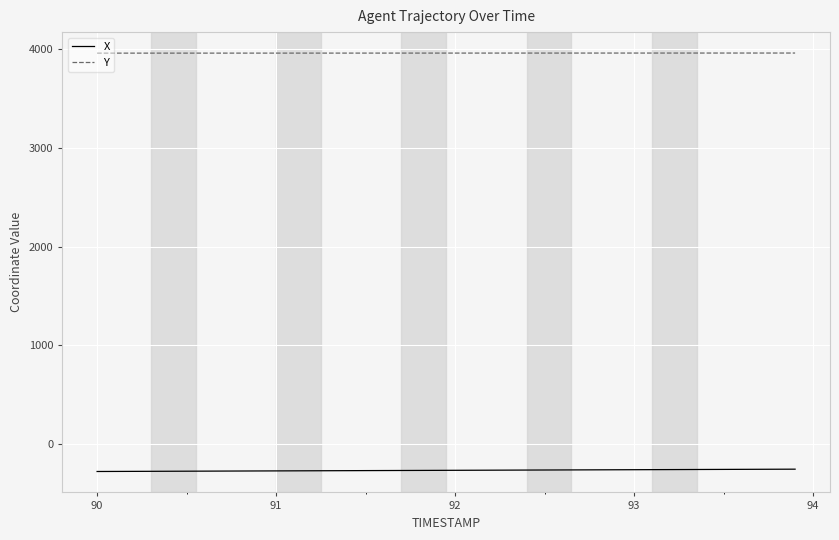

What is the difference between the second highest and minimum values in the Y series?

1.1